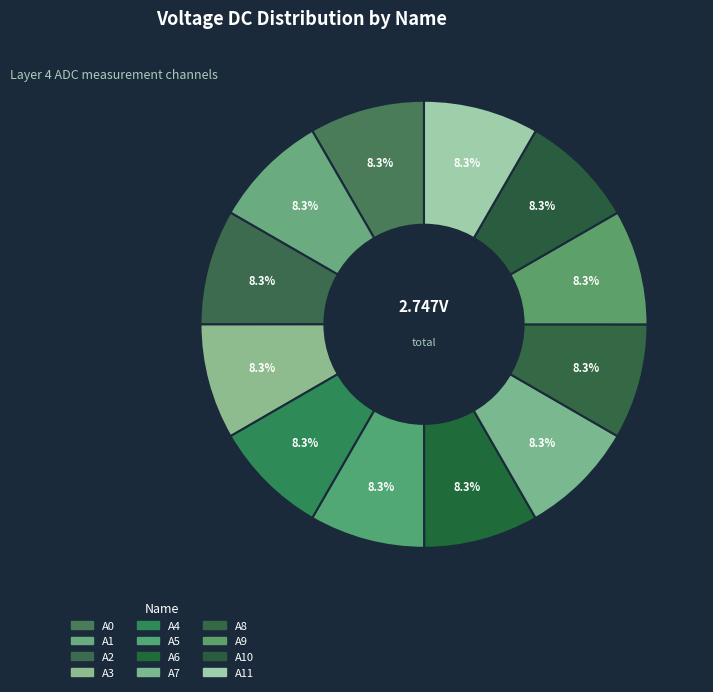

Count the number of slices in the pie.

12